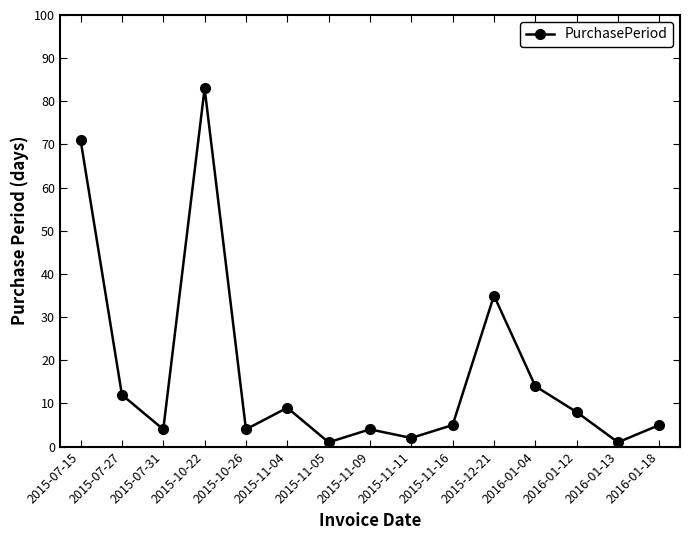

What is the change in value from 2015-11-04 to 2015-11-09?

-5